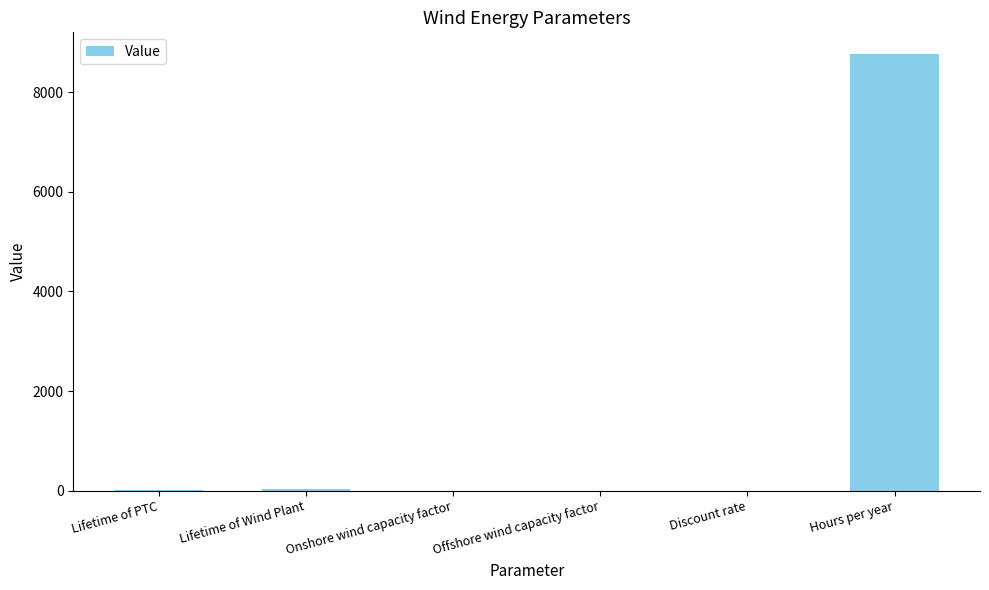

Read the value at Hours per year.

8760.0